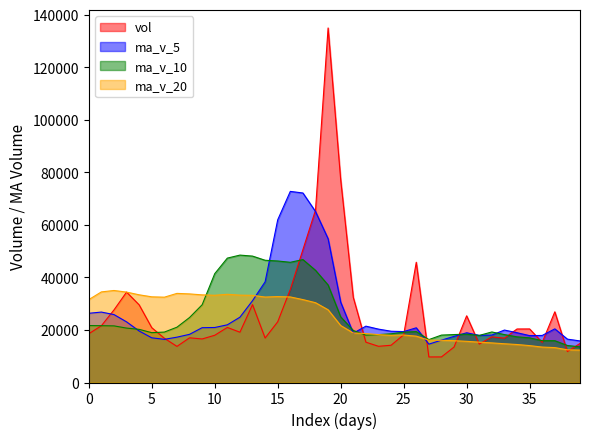

The vol series shows 13748.9 at 7. True or false?

True